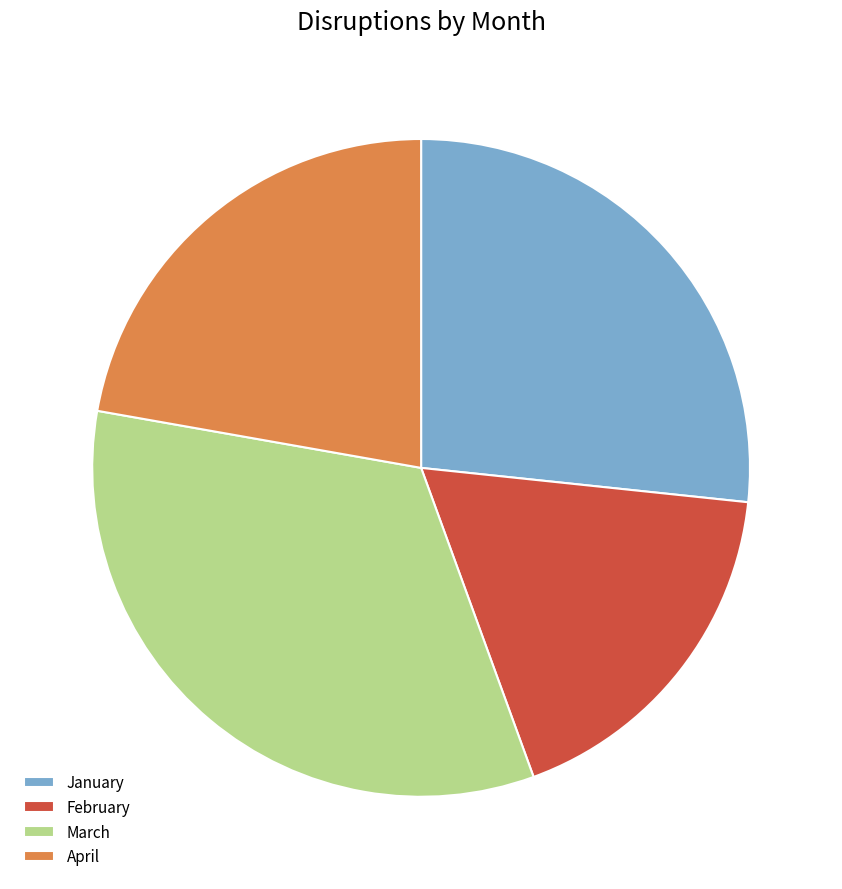

Which category has the smallest portion of the pie?

February